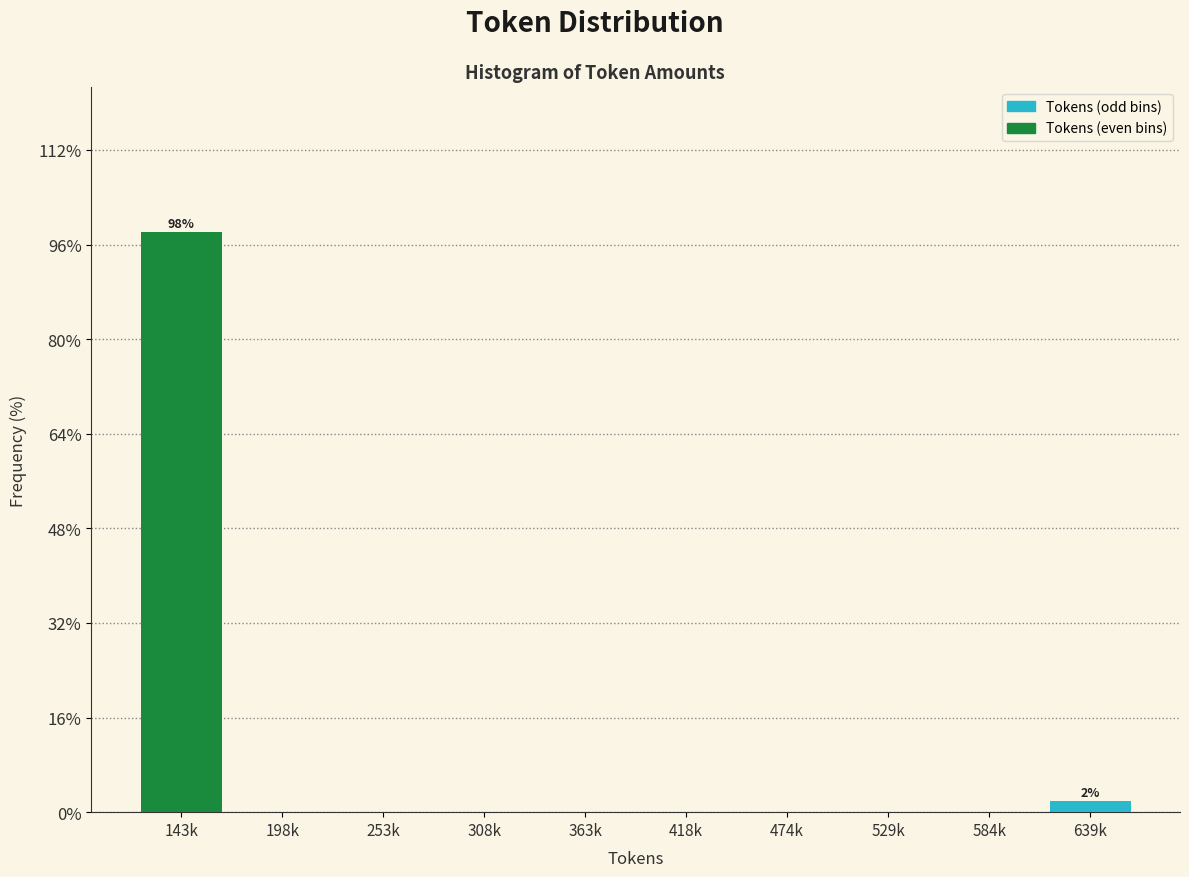

Reading right to left, transcribe all the data shown in this chart.

639k=1.9	584k=0.0	529k=0.0	474k=0.0	418k=0.0	363k=0.0	308k=0.0	253k=0.0	198k=0.0	143k=98.1